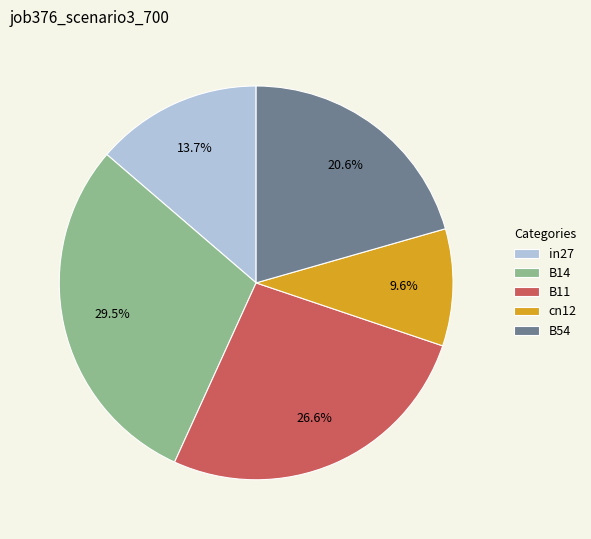

To the nearest percent, what is the difference between the cn12 and B14 slice percentages?

20%